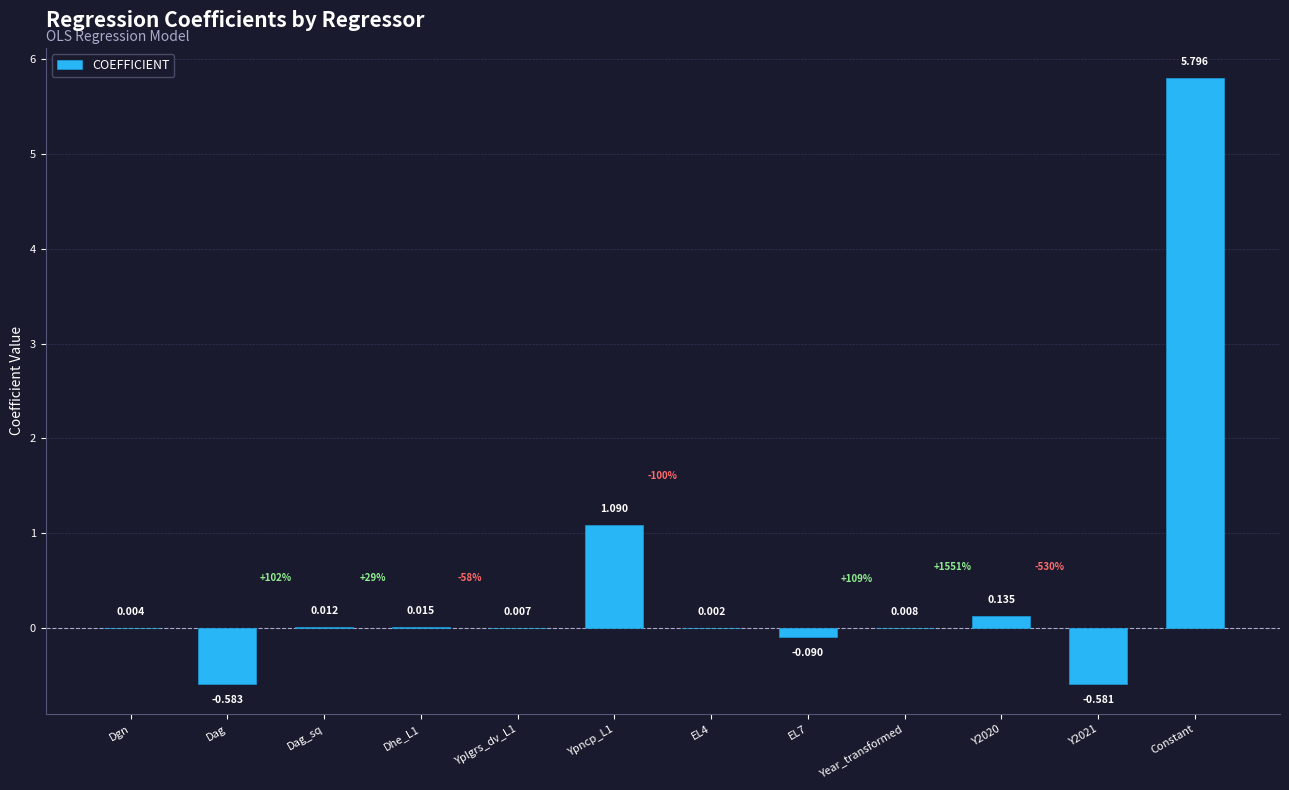

Which has a higher value, Y2021 or Yplgrs_dv_L1?

Yplgrs_dv_L1